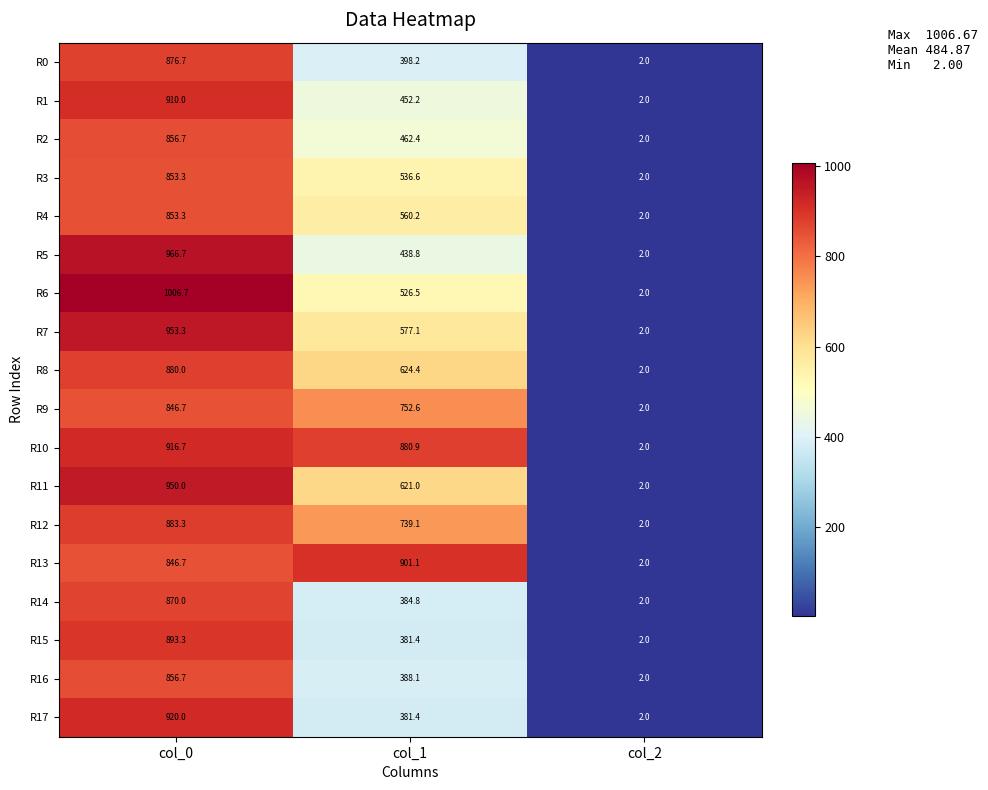

Which series changed the most between col_0 and col_1?

R17